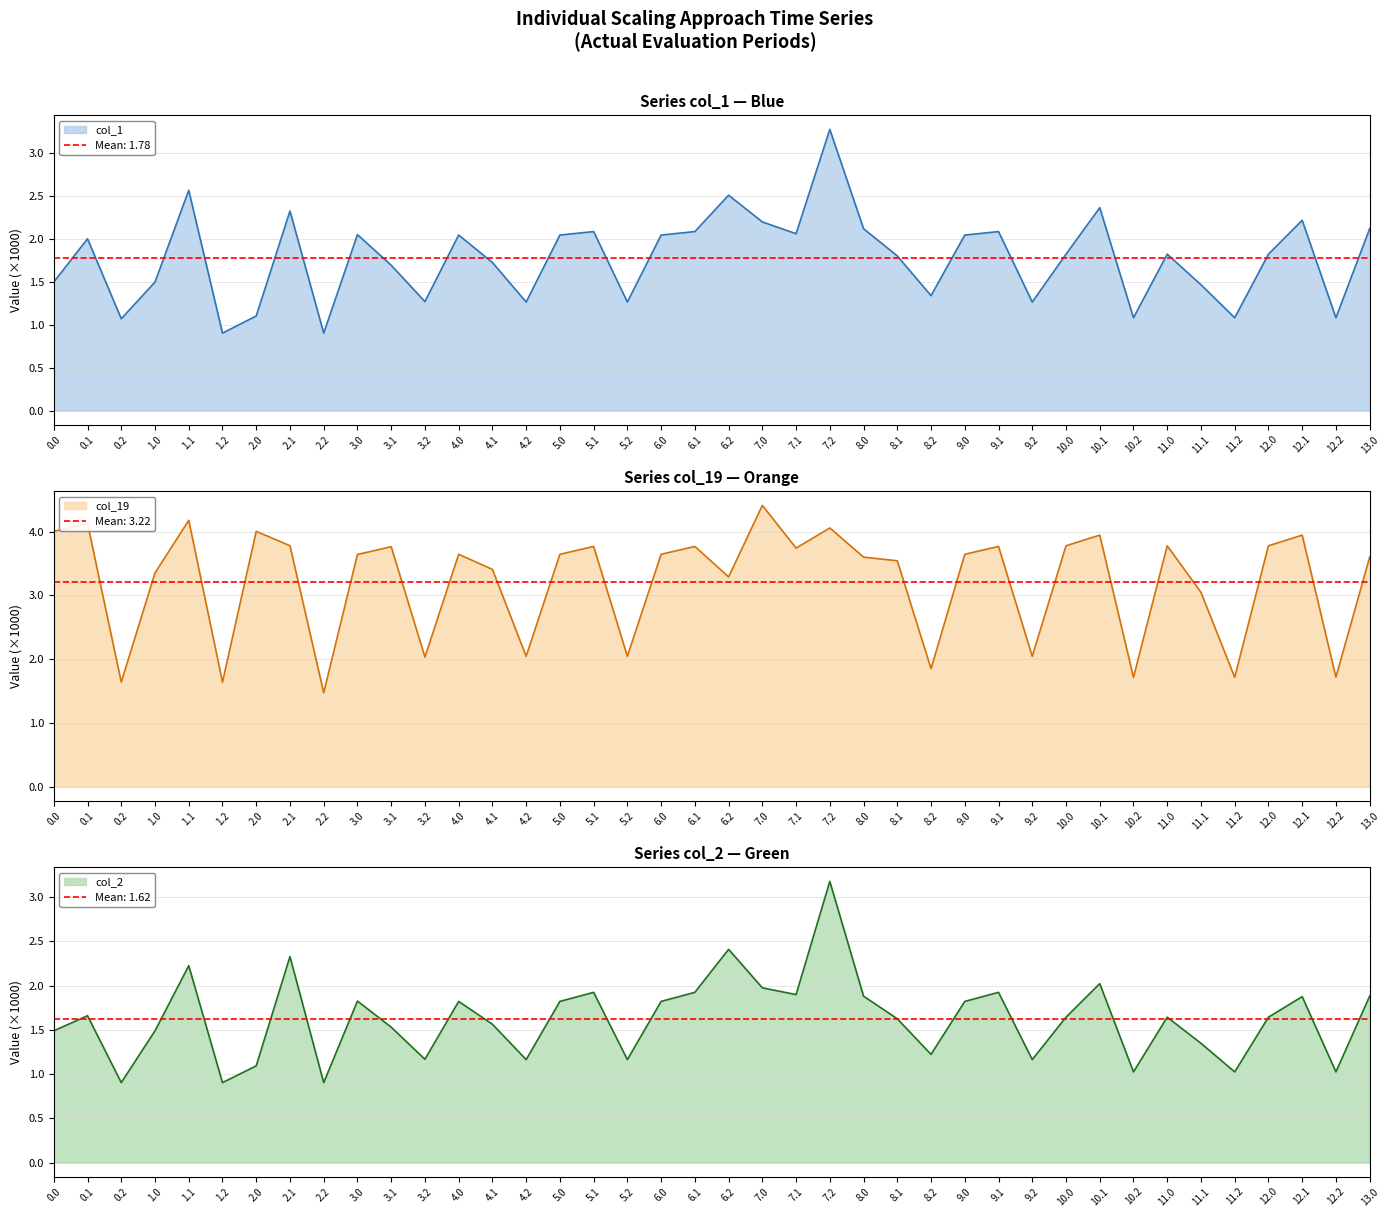

Reading left to right, what are all the values shown in this chart?

col_1 line: 0.0=1.5	0.1=2.0	0.2=1.1	1.0=1.5	1.1=2.6	1.2=0.9	2.0=1.1	2.1=2.3	2.2=0.9	3.0=2.1	3.1=1.7	3.2=1.3	4.0=2.0	4.1=1.7	4.2=1.3	5.0=2.0	5.1=2.1	5.2=1.3	6.0=2.0	6.1=2.1	6.2=2.5	7.0=2.2	7.1=2.1	7.2=3.3	8.0=2.1	8.1=1.8	8.2=1.3	9.0=2.0	9.1=2.1	9.2=1.3	10.0=1.8	10.1=2.4	10.2=1.1	11.0=1.8	11.1=1.5	11.2=1.1	12.0=1.8	12.1=2.2	12.2=1.1	13.0=2.1
col_19 line: 0.0=4.0	0.1=4.1	0.2=1.6	1.0=3.4	1.1=4.2	1.2=1.6	2.0=4.0	2.1=3.8	2.2=1.5	3.0=3.6	3.1=3.8	3.2=2.0	4.0=3.6	4.1=3.4	4.2=2.0	5.0=3.6	5.1=3.8	5.2=2.0	6.0=3.6	6.1=3.8	6.2=3.3	7.0=4.4	7.1=3.7	7.2=4.1	8.0=3.6	8.1=3.5	8.2=1.9	9.0=3.6	9.1=3.8	9.2=2.0	10.0=3.8	10.1=3.9	10.2=1.7	11.0=3.8	11.1=3.0	11.2=1.7	12.0=3.8	12.1=3.9	12.2=1.7	13.0=3.6
col_2 line: 0.0=1.5	0.1=1.7	0.2=0.9	1.0=1.5	1.1=2.2	1.2=0.9	2.0=1.1	2.1=2.3	2.2=0.9	3.0=1.8	3.1=1.5	3.2=1.2	4.0=1.8	4.1=1.6	4.2=1.2	5.0=1.8	5.1=1.9	5.2=1.2	6.0=1.8	6.1=1.9	6.2=2.4	7.0=2.0	7.1=1.9	7.2=3.2	8.0=1.9	8.1=1.6	8.2=1.2	9.0=1.8	9.1=1.9	9.2=1.2	10.0=1.6	10.1=2.0	10.2=1.0	11.0=1.6	11.1=1.3	11.2=1.0	12.0=1.6	12.1=1.9	12.2=1.0	13.0=1.9